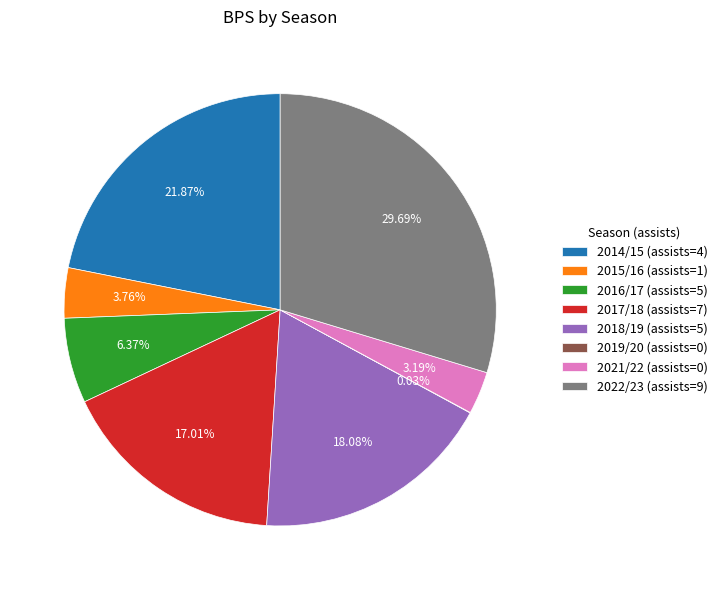

Do 2018/19 (assists=5) and 2021/22 (assists=0) together represent more than half of the pie?

No